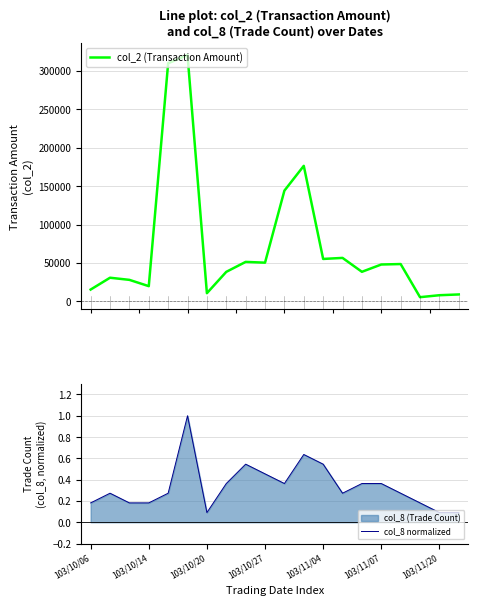

How many interior local valleys does the col_2 (Transaction Amount) series have?

6